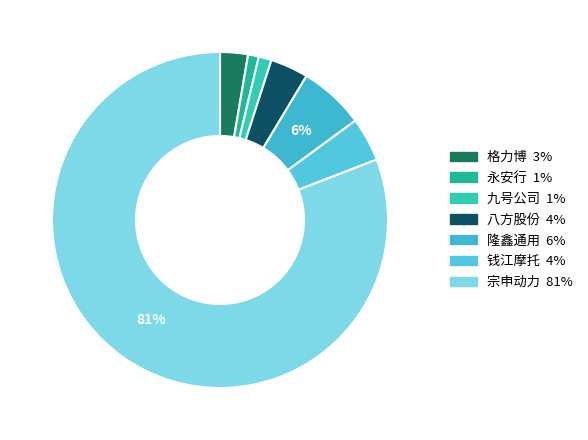

To the nearest percent, what percentage of the pie is 永安行?

1%